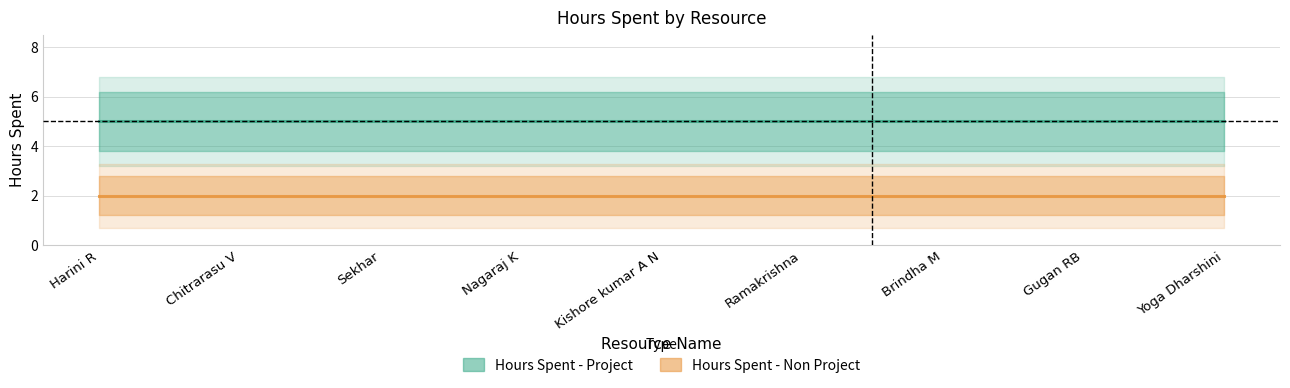

List the series in order of their overall mean, lowest first.

Hours Spent - Non Project, Hours Spent - Project